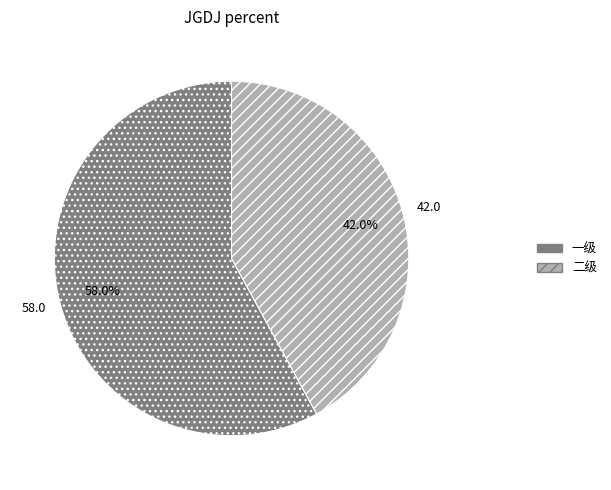

How many segments does this pie chart have?

2